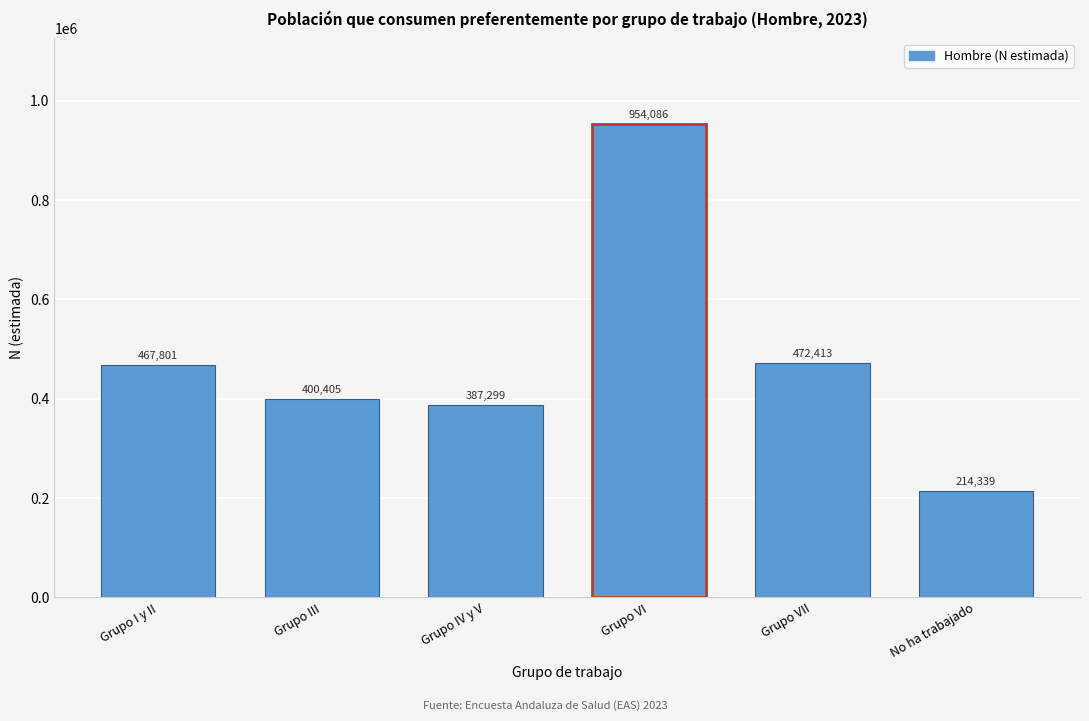

Reading left to right, what are all the values shown in this chart?

467801	400405	387299	954086	472413	214339